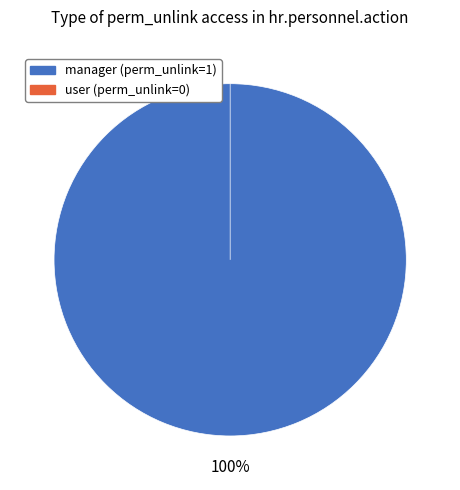

Count the number of slices in the pie.

2